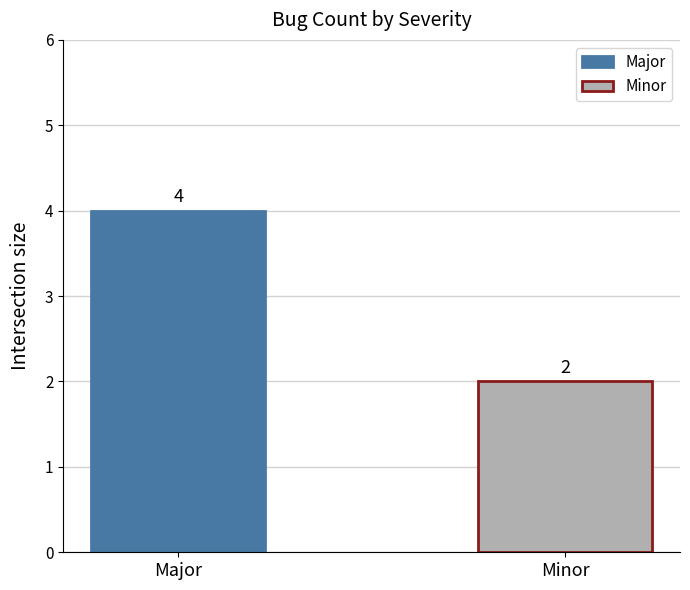

What is the minimum value for Major?

4